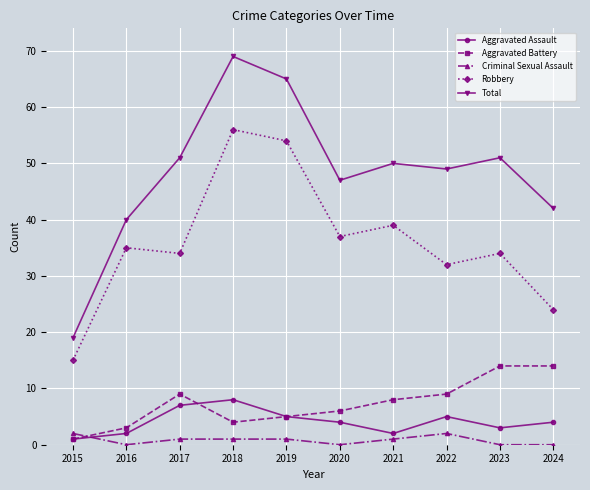

Reading left to right, transcribe all the data shown in this chart.

Aggravated Assault: 2015=1	2016=2	2017=7	2018=8	2019=5	2020=4	2021=2	2022=5	2023=3	2024=4
Aggravated Battery: 2015=1	2016=3	2017=9	2018=4	2019=5	2020=6	2021=8	2022=9	2023=14	2024=14
Criminal Sexual Assault: 2015=2	2016=0	2017=1	2018=1	2019=1	2020=0	2021=1	2022=2	2023=0	2024=0
Robbery: 2015=15	2016=35	2017=34	2018=56	2019=54	2020=37	2021=39	2022=32	2023=34	2024=24
Total: 2015=19	2016=40	2017=51	2018=69	2019=65	2020=47	2021=50	2022=49	2023=51	2024=42